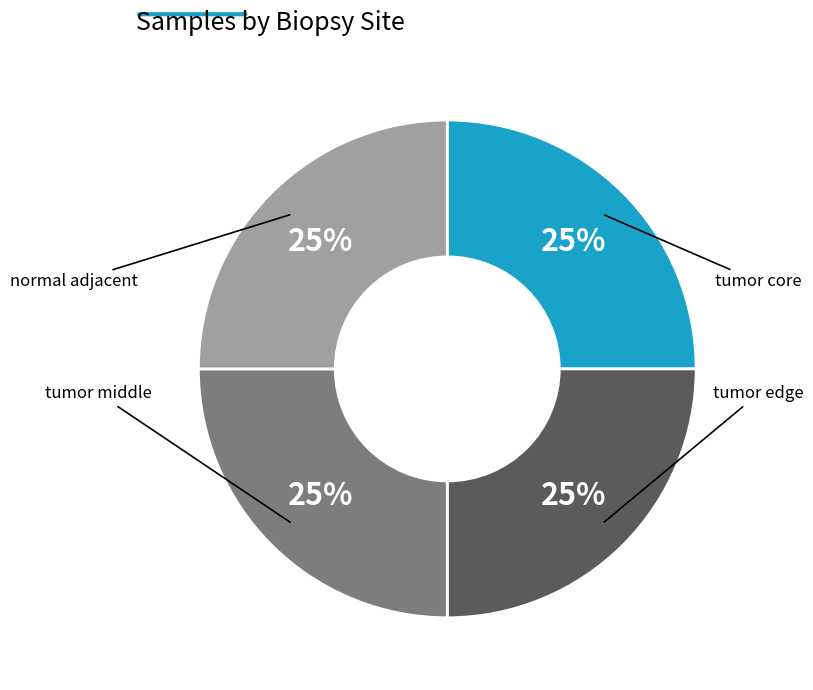

Does any single category account for the majority?

No